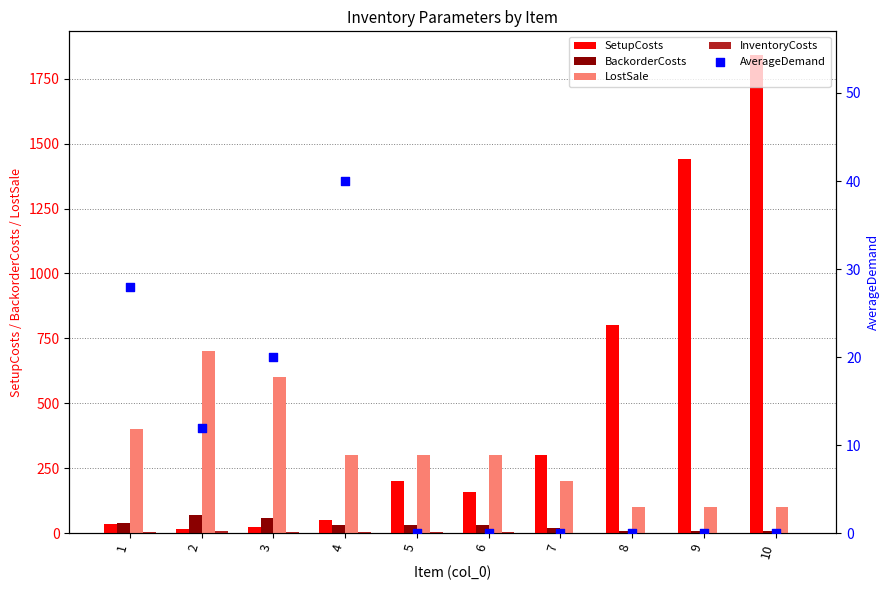

At which category is the sum across all series the highest?

10